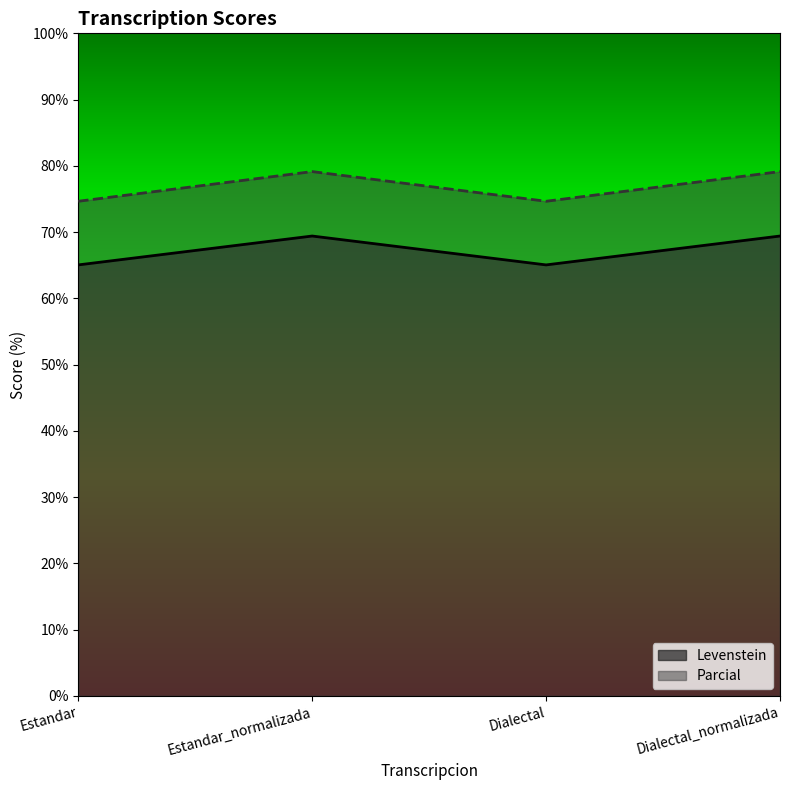

What is the minimum value shown in the chart?

65.1